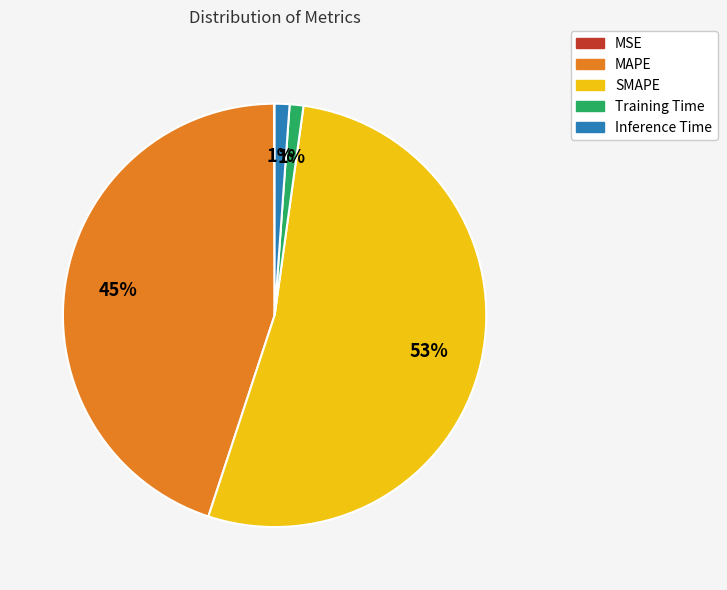

To the nearest percent, what is the difference between the Inference Time and SMAPE slice percentages?

52%